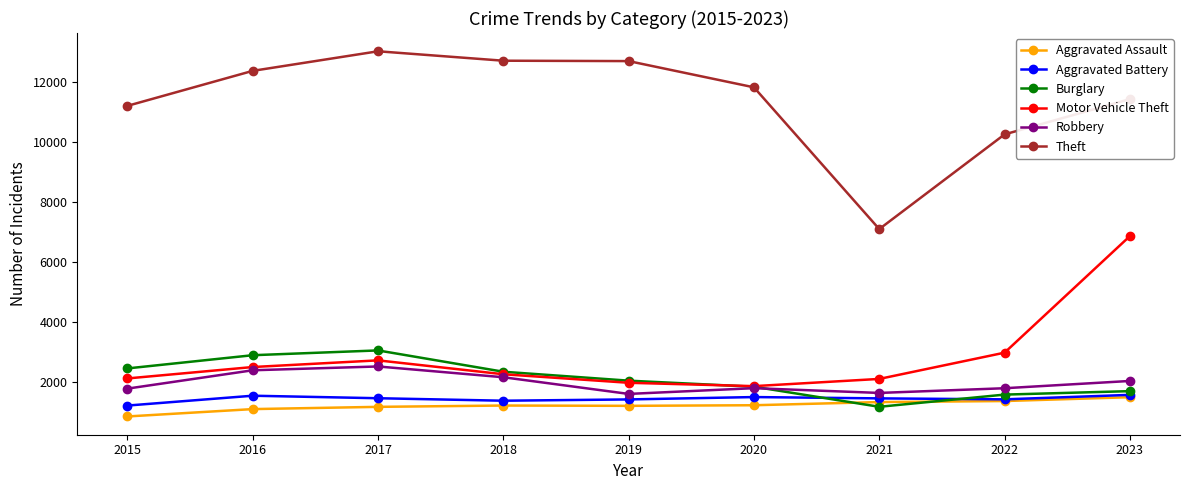

Which series has the largest total across all categories?

Theft